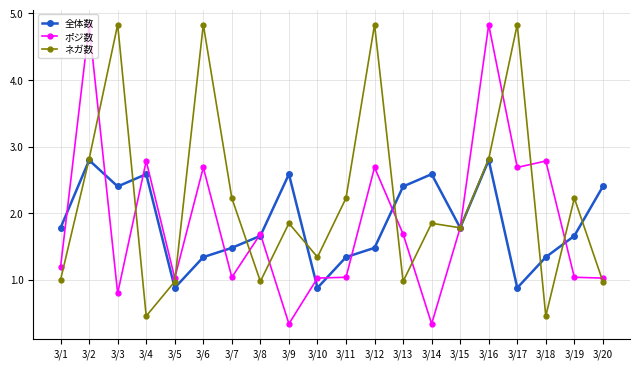

Rank the series at 3/19 from highest to lowest value.

ネガ数, 全体数, ポジ数